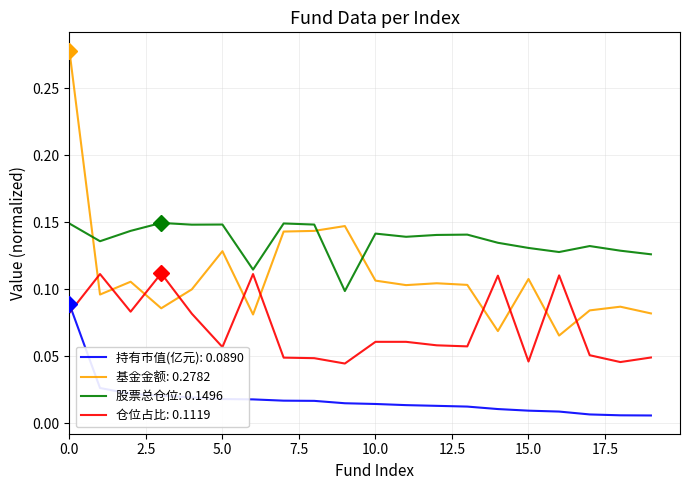

Which series has the largest total across all categories?

股票总仓位: 0.1496